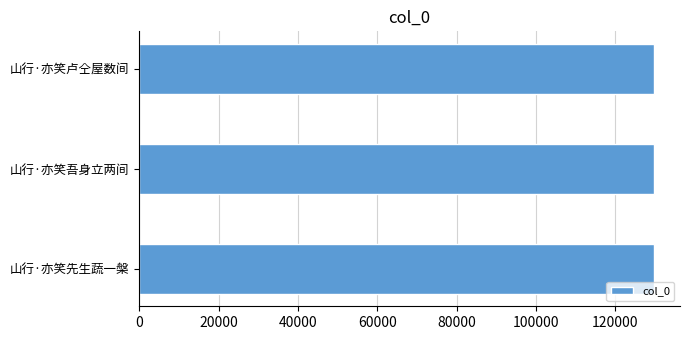

What is the approximate value at 山行·亦笑吾身立两间?

129807